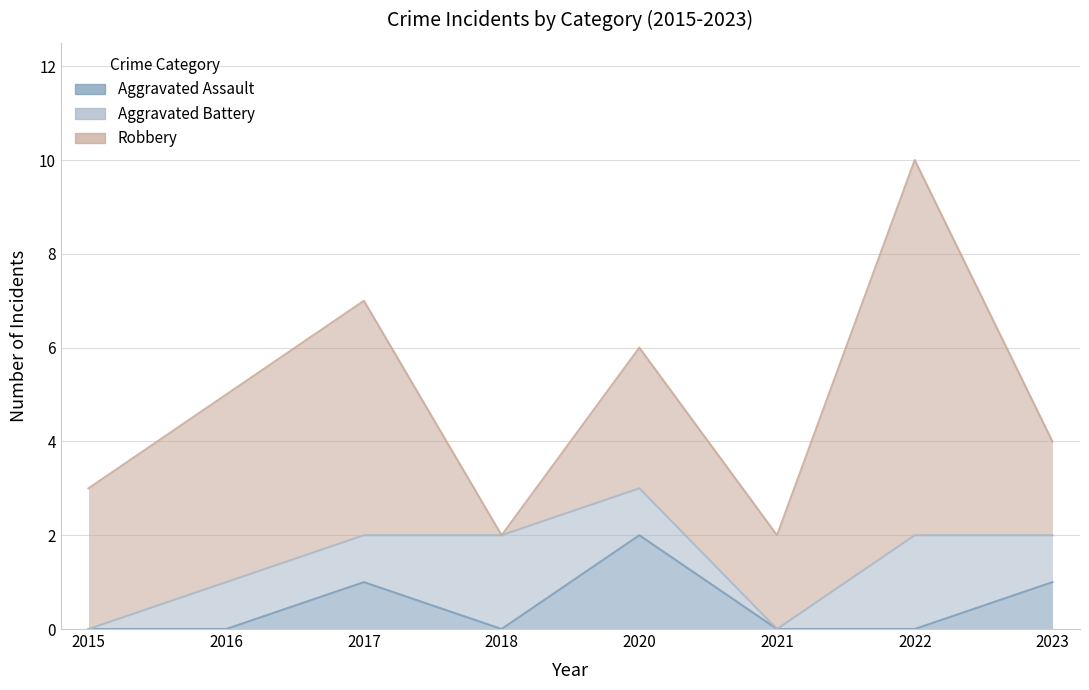

Is the value of Robbery at 2020 greater than the value of Aggravated Battery at 2015?

Yes